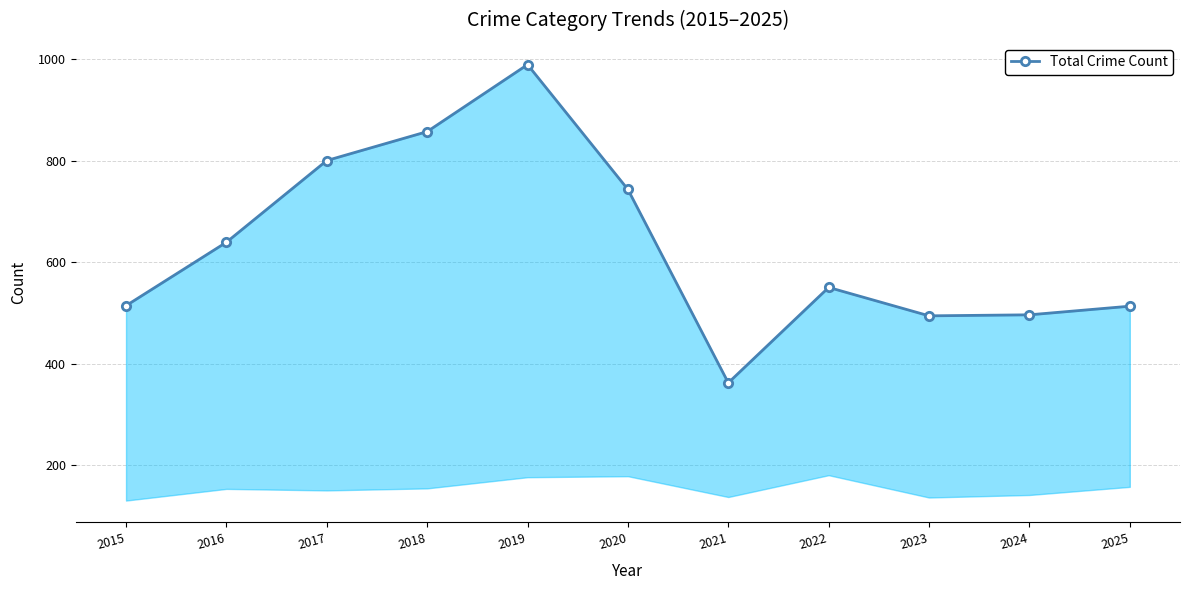

How many categories are shown in the chart?

11